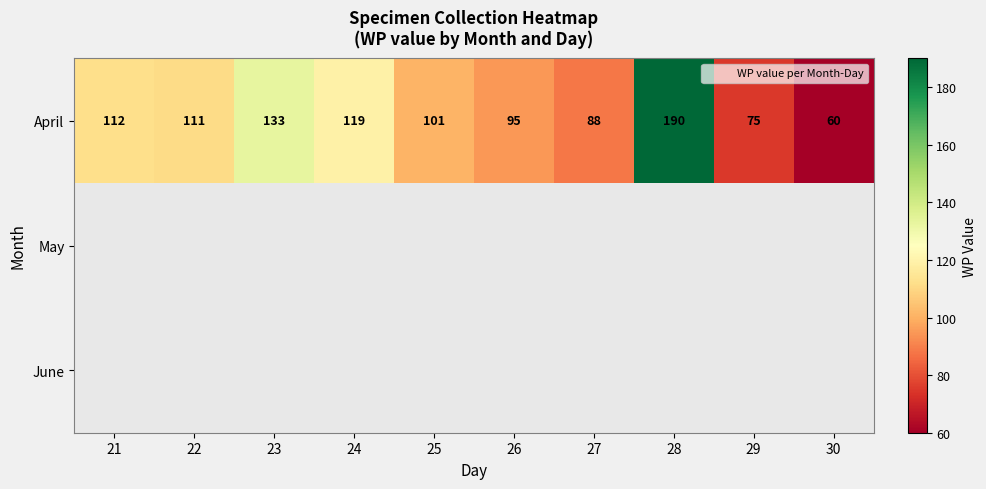

Is it true that April equals 54.9 at 25?

False